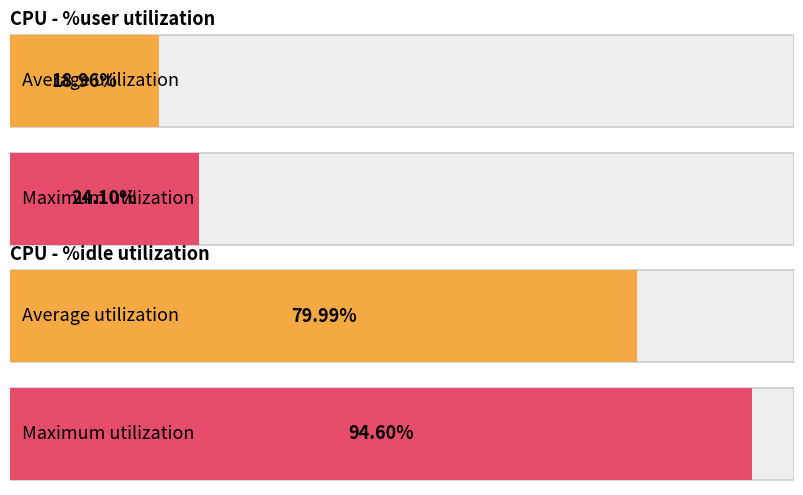

The %user series shows 36.8 at 20:26:20. True or false?

False